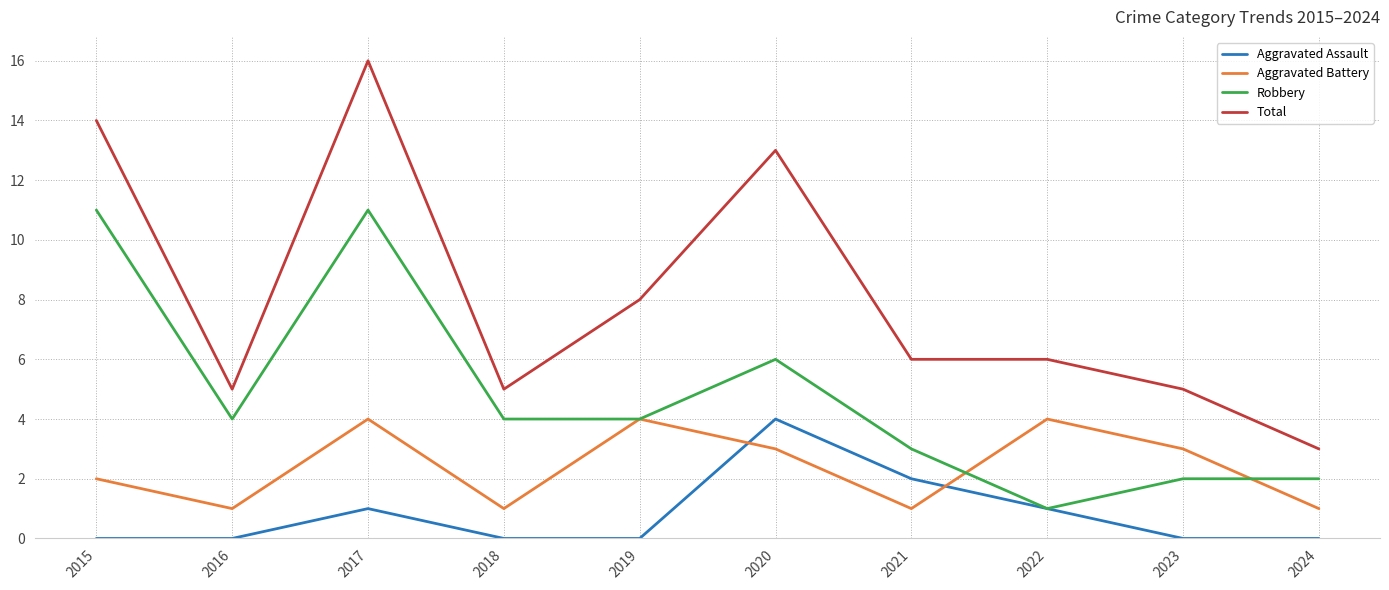

Which series has the widest spread of values?

Total